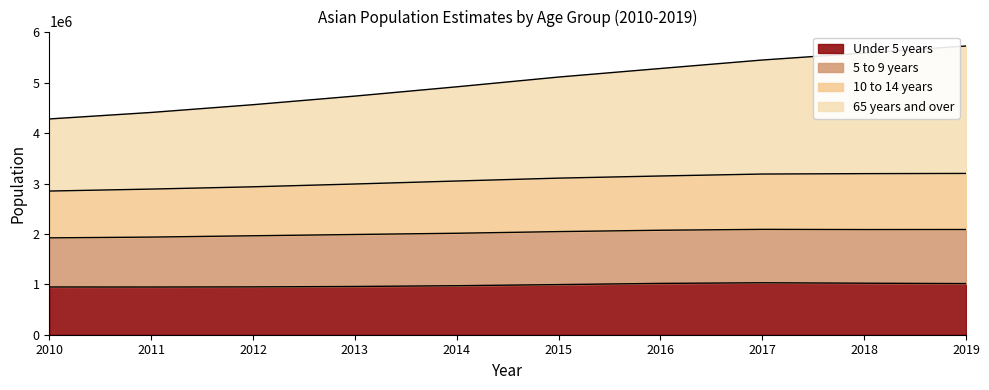

What is the difference between the maximum and minimum values in the Under 5 years series?

84359